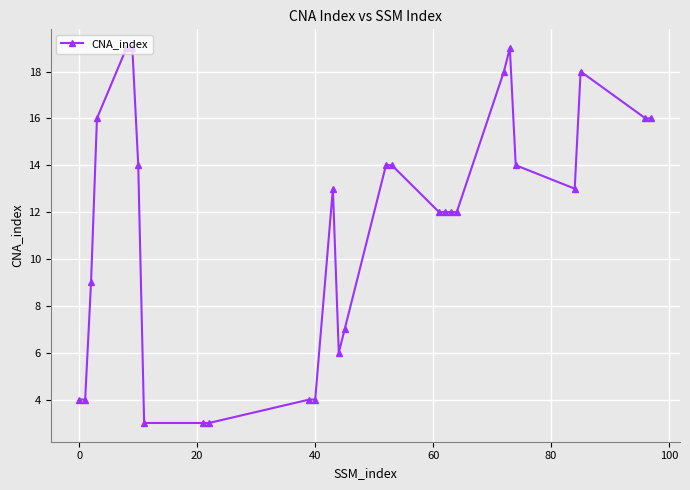

What is the difference between the maximum and second lowest values?

16